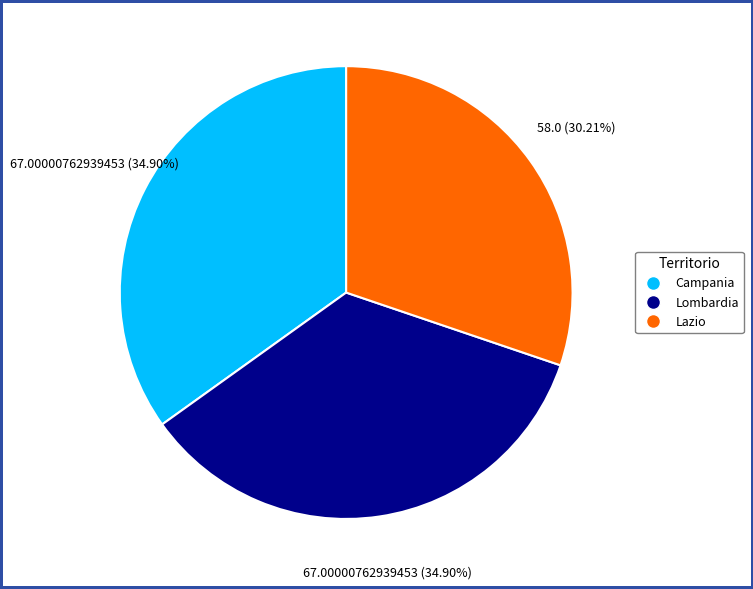

How many slices are in this pie chart?

3